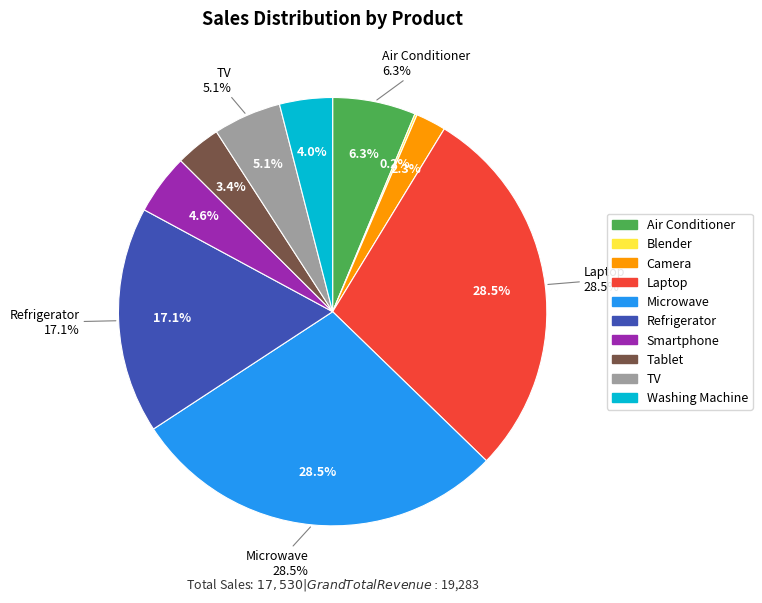

To the nearest percent, what is the average slice percentage?

10%